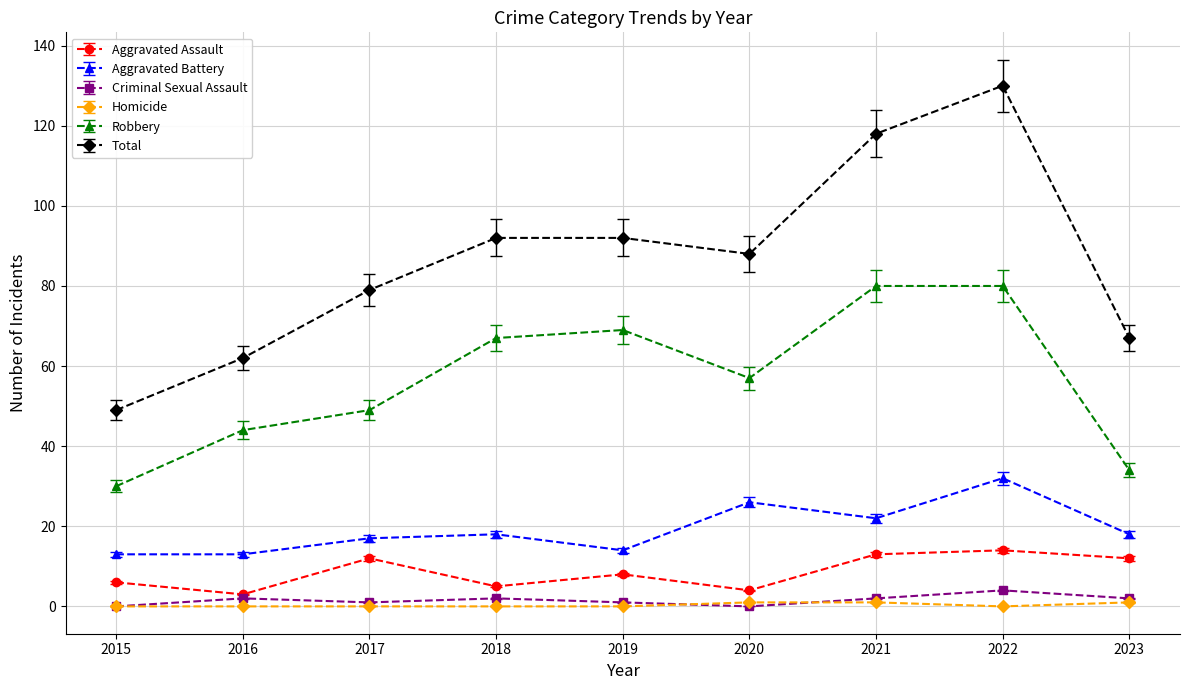

What is the value of the Total point at the 6th from the left?

88